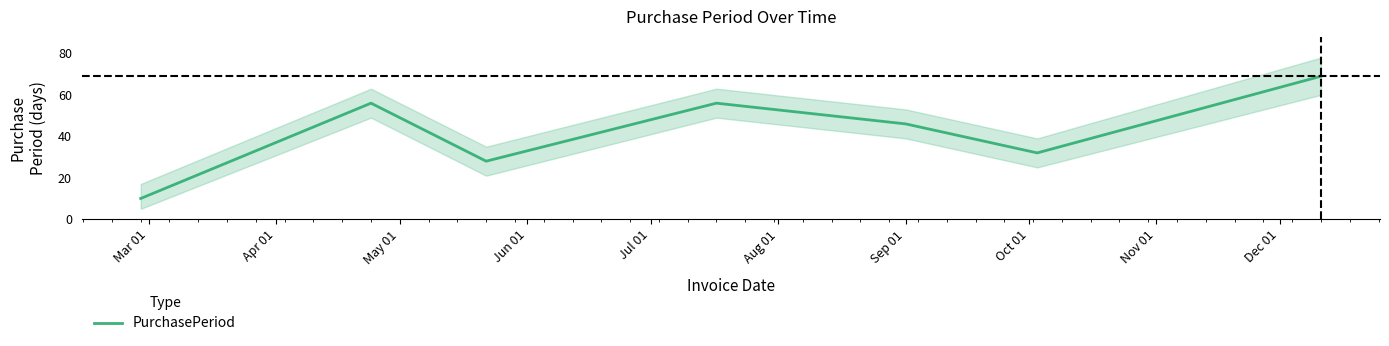

What is the minimum value for PurchasePeriod?

10